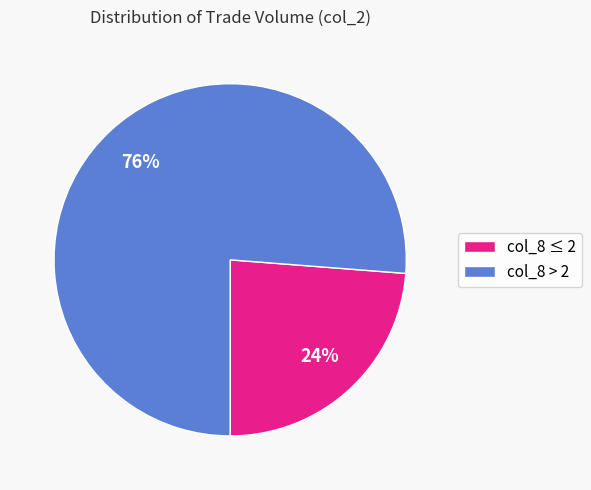

To the nearest percent, what is the difference between the largest and smallest slice percentages?

52%